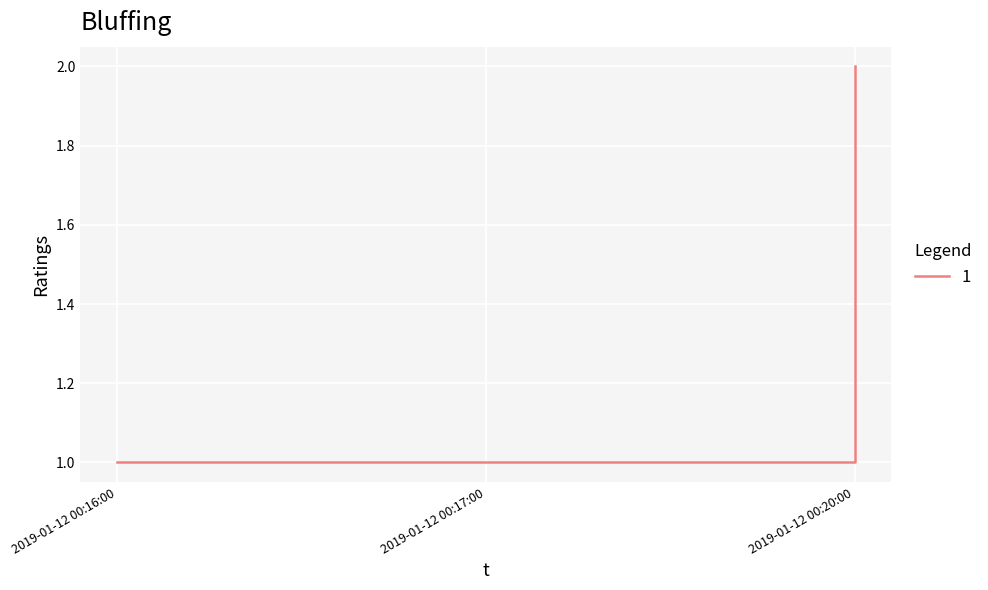

What position from the left is 2019-01-12 00:20:00?

3